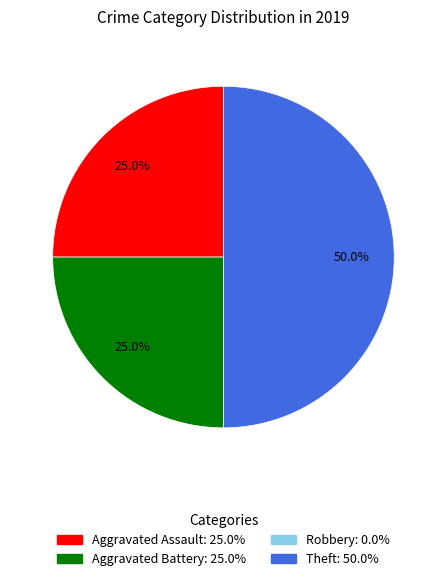

How much of the chart is everything except Theft?

50.0%